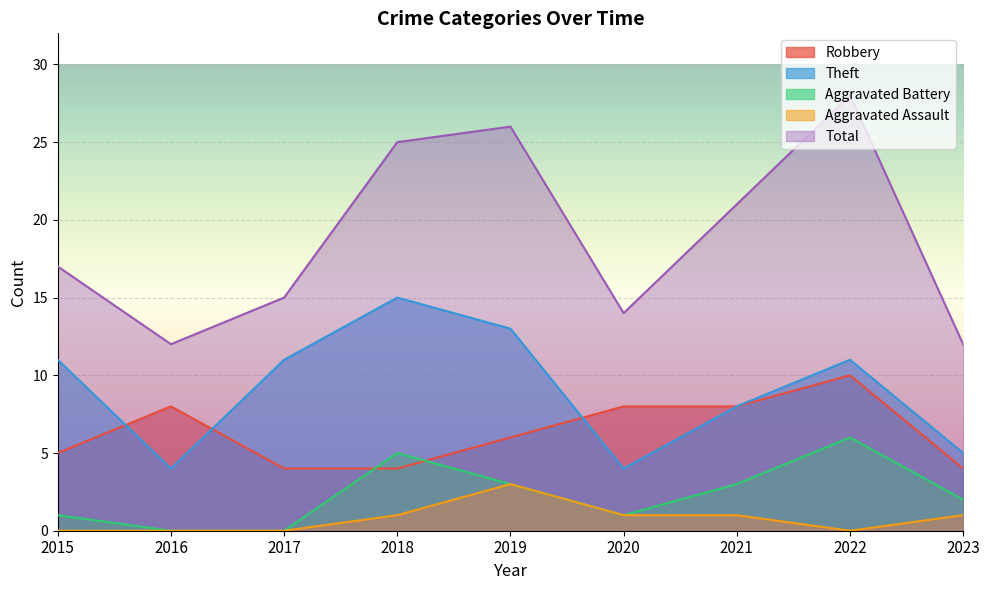

True or false: Aggravated Assault has a value of 3 at 2019.

True